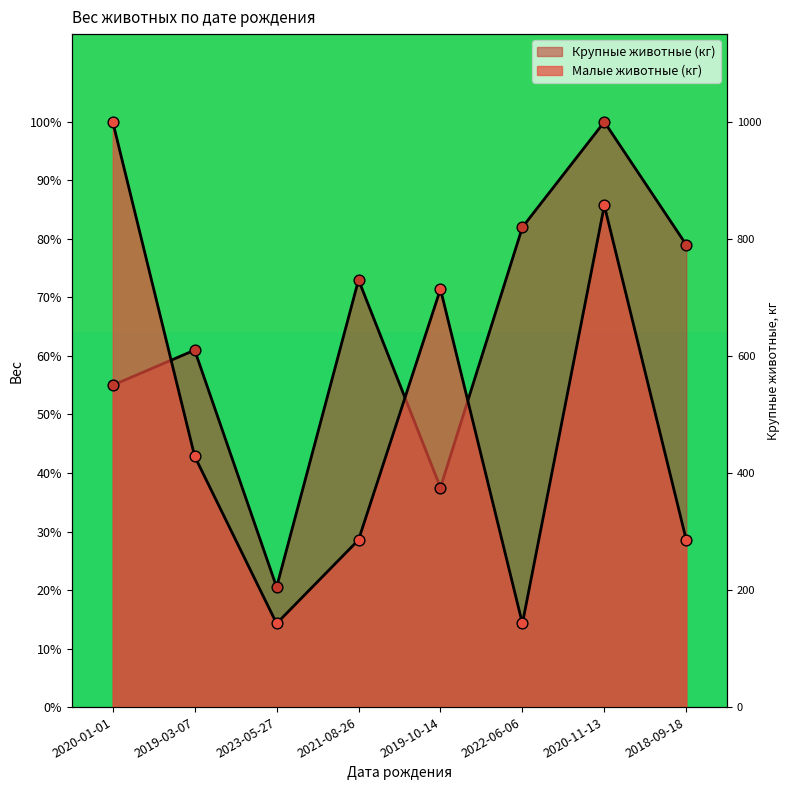

Which series contains the lowest Y value?

Малые животные (кг)